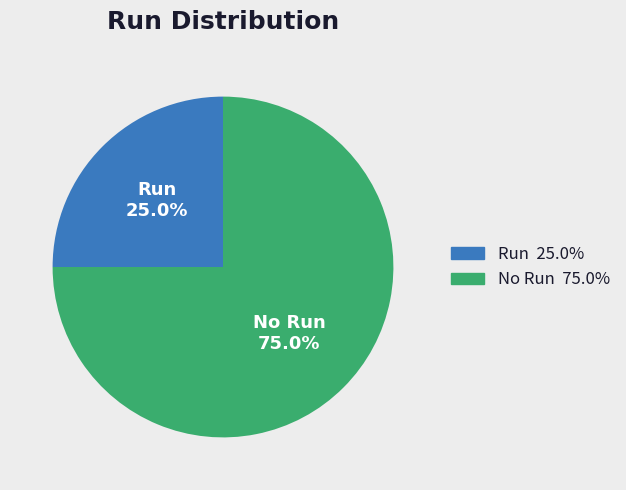

What is the ratio of the value at No Run to the value at Run?

3.0